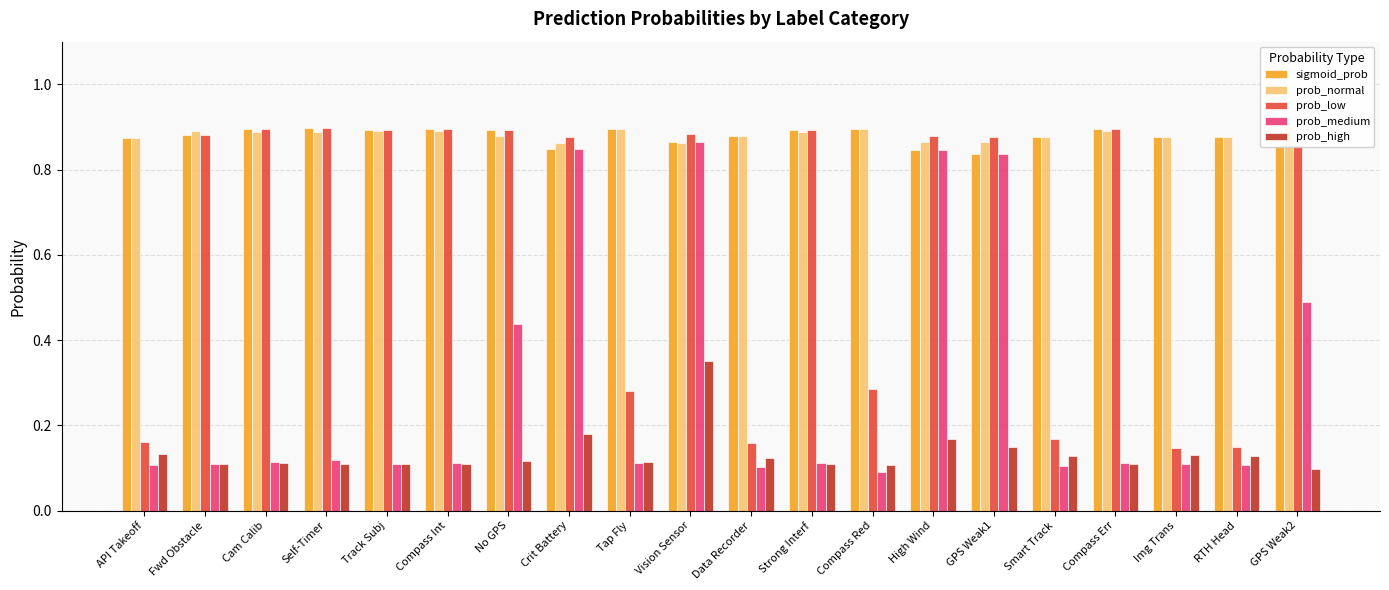

Reading right to left, transcribe all the data shown in this chart.

sigmoid_prob: 0.9	0.9	0.9	0.9	0.9	0.8	0.8	0.9	0.9	0.9	0.9	0.9	0.8	0.9	0.9	0.9	0.9	0.9	0.9	0.9
prob_normal: 0.9	0.9	0.9	0.9	0.9	0.9	0.9	0.9	0.9	0.9	0.9	0.9	0.9	0.9	0.9	0.9	0.9	0.9	0.9	0.9
prob_low: 0.9	0.2	0.1	0.9	0.2	0.9	0.9	0.3	0.9	0.2	0.9	0.3	0.9	0.9	0.9	0.9	0.9	0.9	0.9	0.2
prob_medium: 0.5	0.1	0.1	0.1	0.1	0.8	0.8	0.1	0.1	0.1	0.9	0.1	0.8	0.4	0.1	0.1	0.1	0.1	0.1	0.1
prob_high: 0.1	0.1	0.1	0.1	0.1	0.1	0.2	0.1	0.1	0.1	0.4	0.1	0.2	0.1	0.1	0.1	0.1	0.1	0.1	0.1